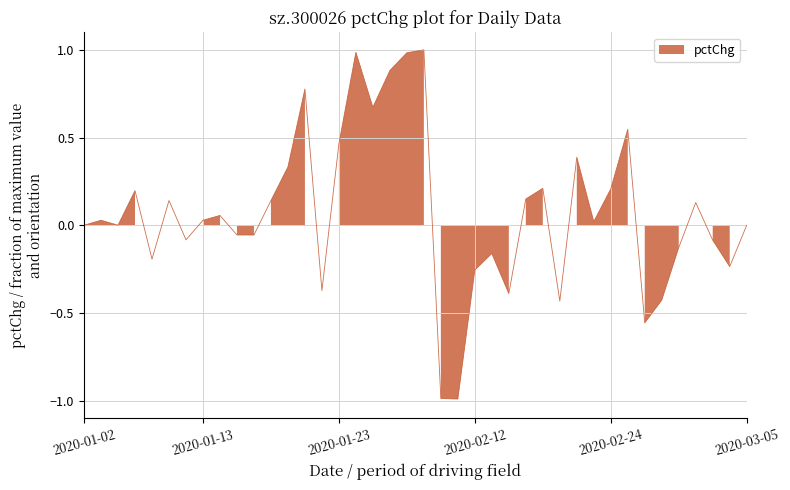

Read the value at 2020-01-16.

-0.1